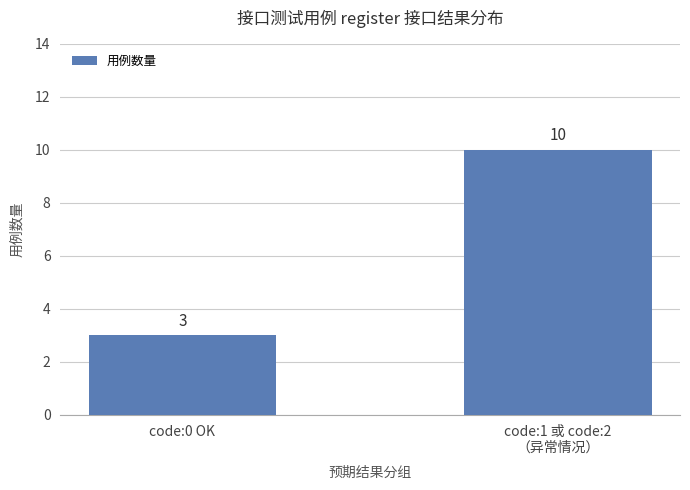

The value at code:0 OK is 1. True or false?

False